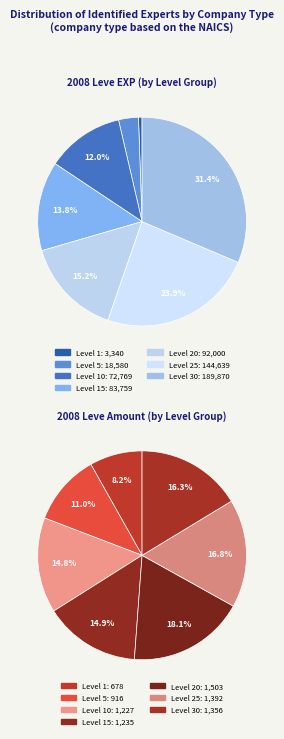

Does 5 represent more than half of the total?

No